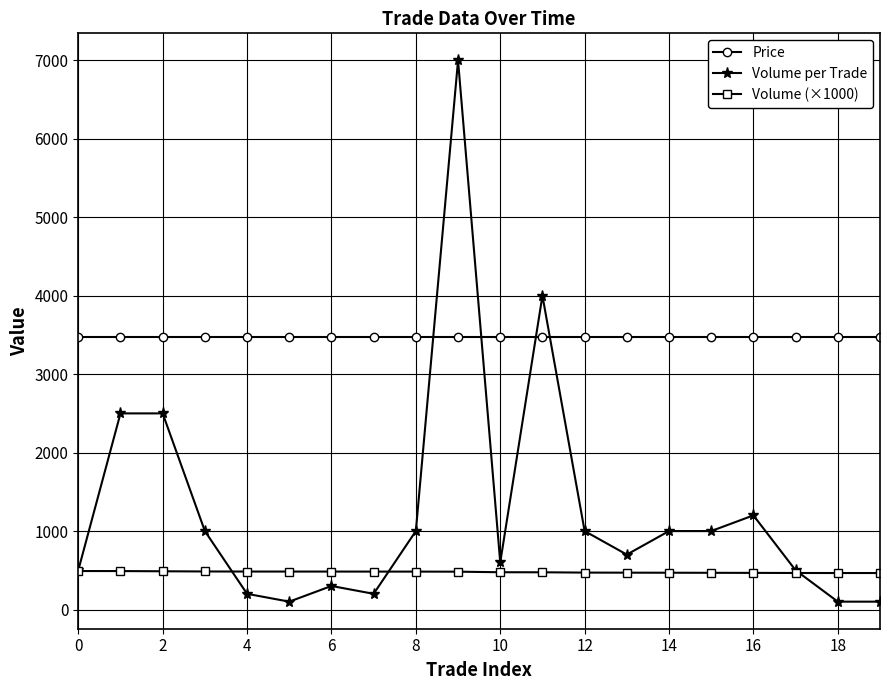

Rank the series by their maximum value, from highest to lowest.

Volume per Trade, Price, Volume (×1000)